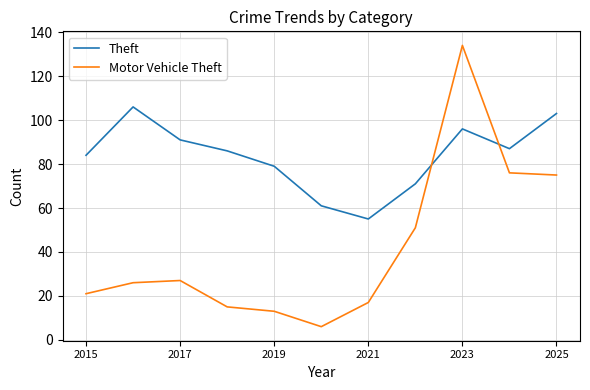

Which series has the largest range (max minus min)?

Motor Vehicle Theft